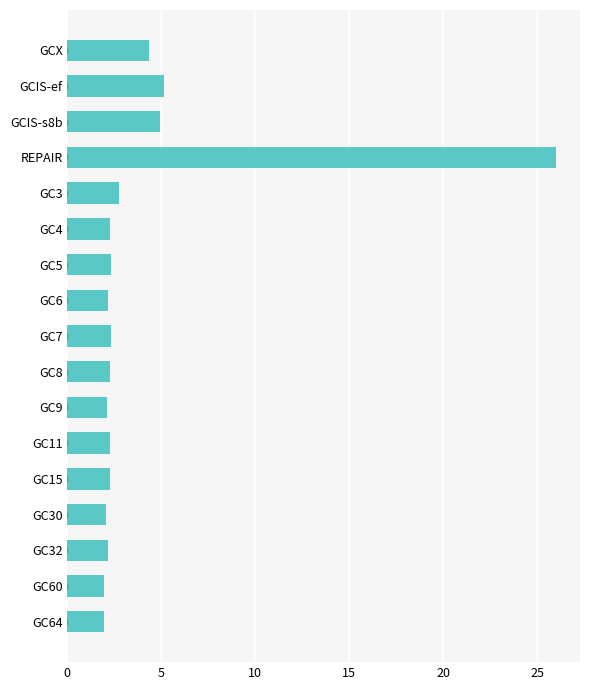

Which has a higher value, GC7 or GCIS-s8b?

GCIS-s8b